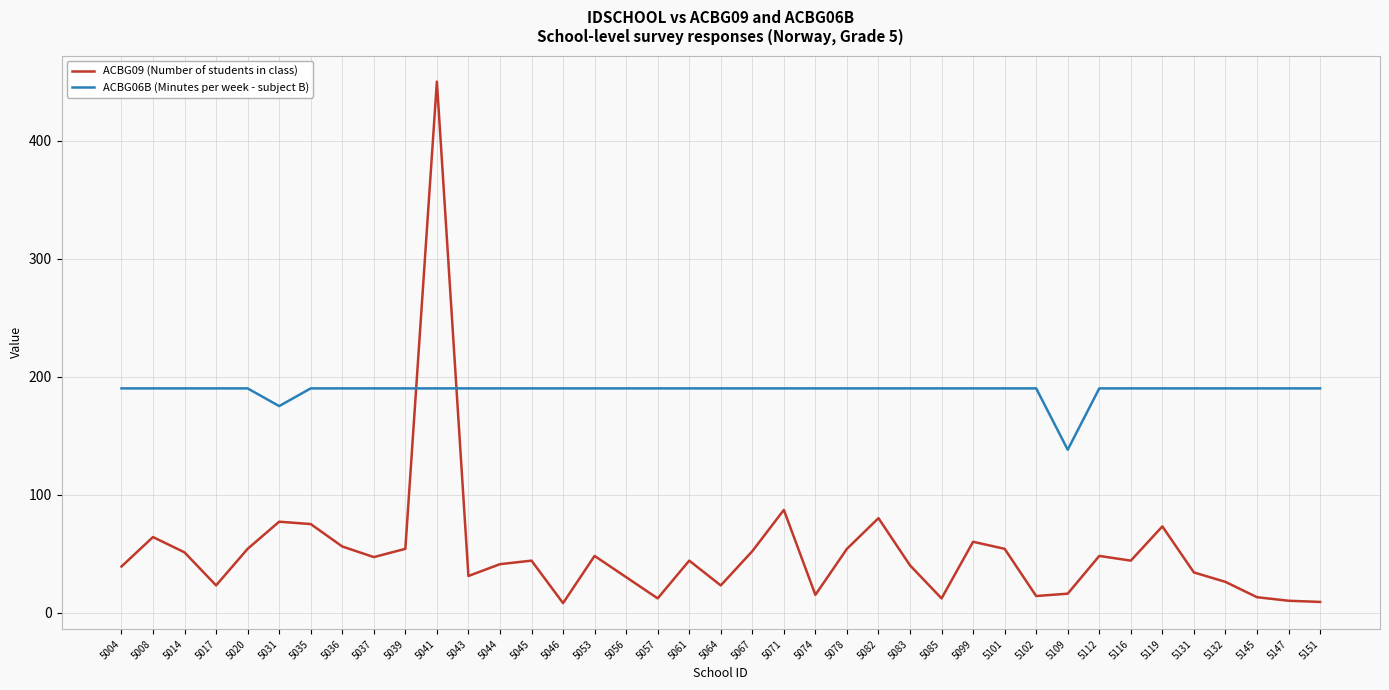

What is the minimum value shown in the chart?

8